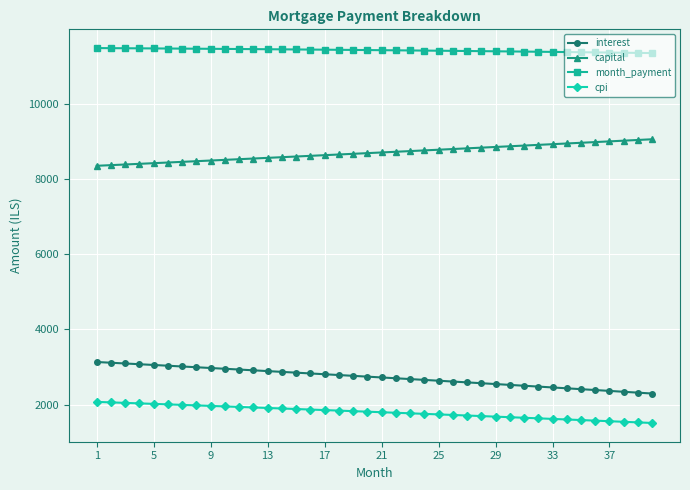

What is the difference between the maximum and second lowest values in the month_payment series?

128.3